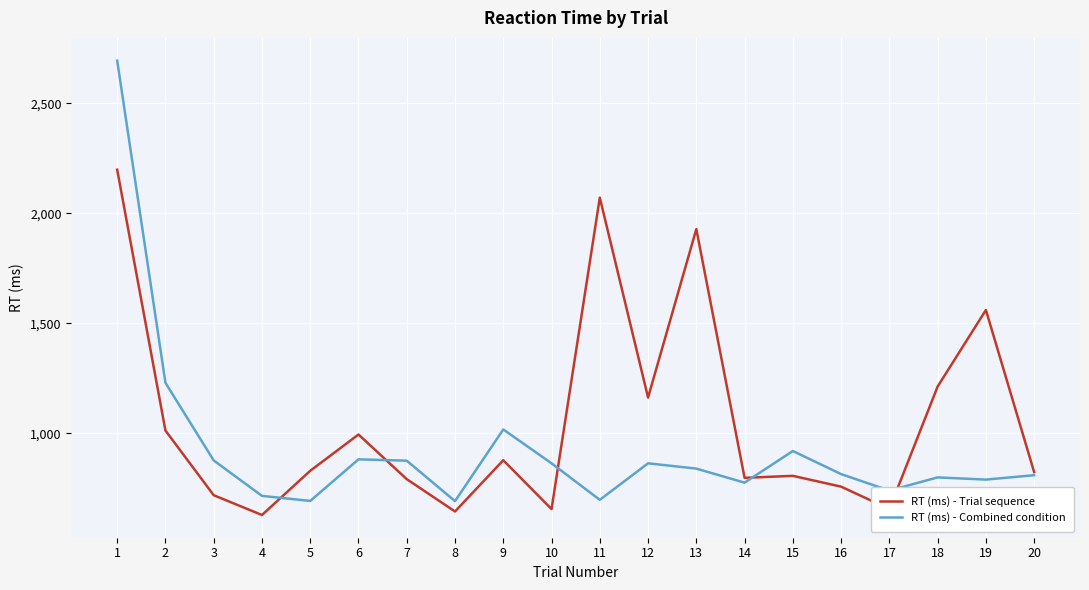

Is this an area chart (filled region under the line)?

No